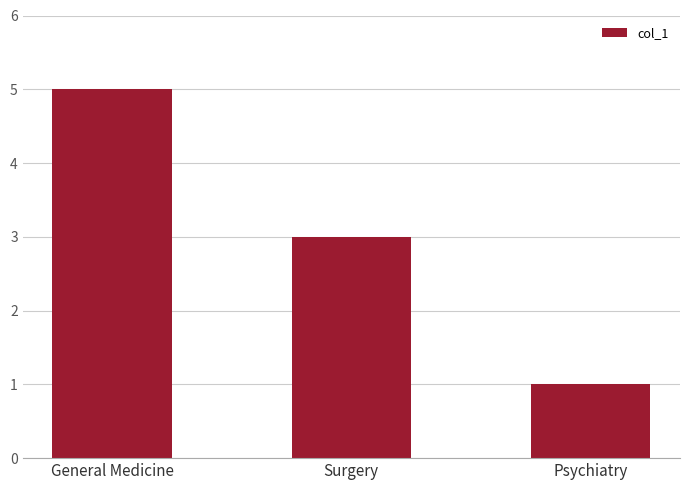

At which label does the data first exceed 3?

General Medicine